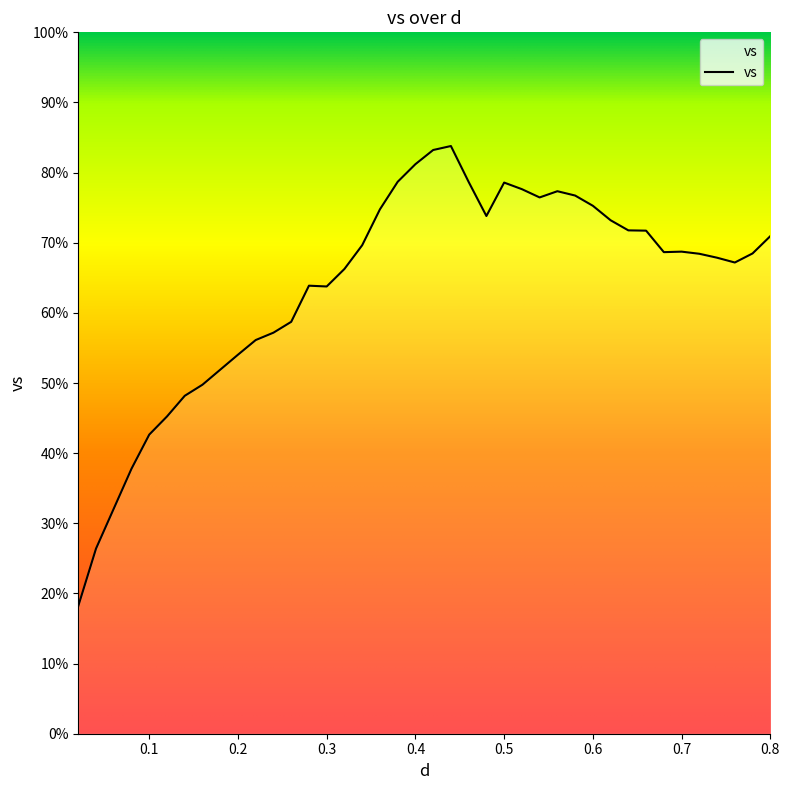

What is the minimum value shown in the chart?

18.2